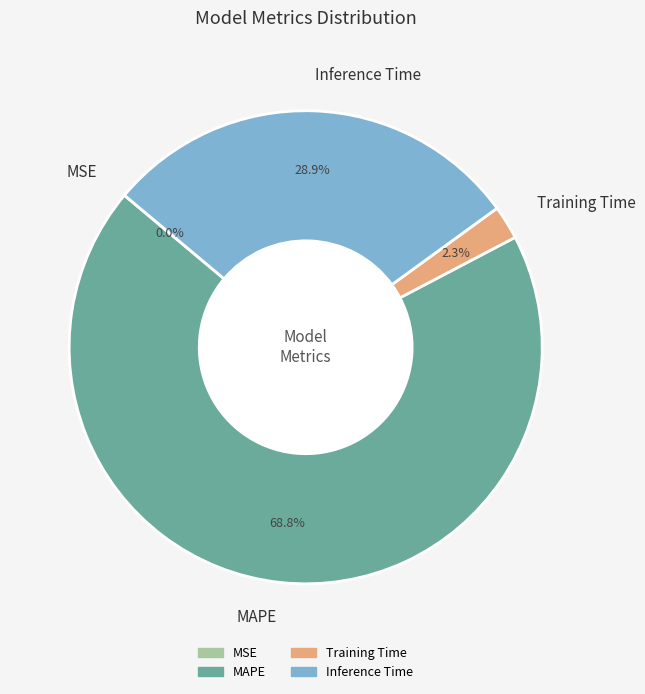

Is it true that Training Time is 2% of the pie?

True